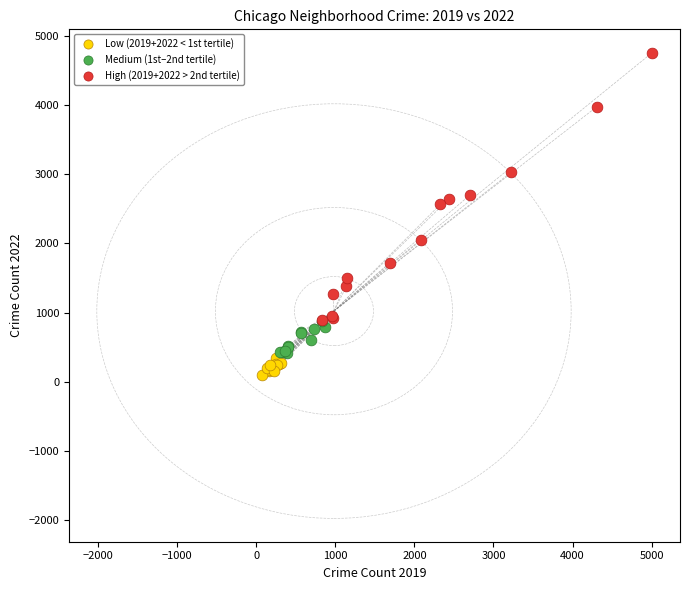

Which series reaches the minimum Y coordinate?

Low (2019+2022 < 1st tertile)